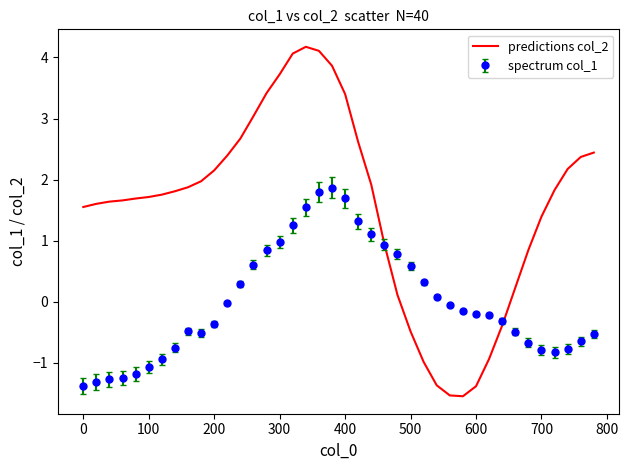

What is the maximum value shown in the chart?

4.2